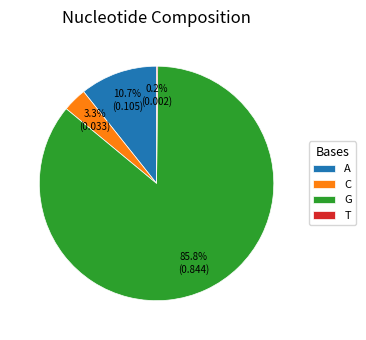

Which slice represents more than half of the pie?

G